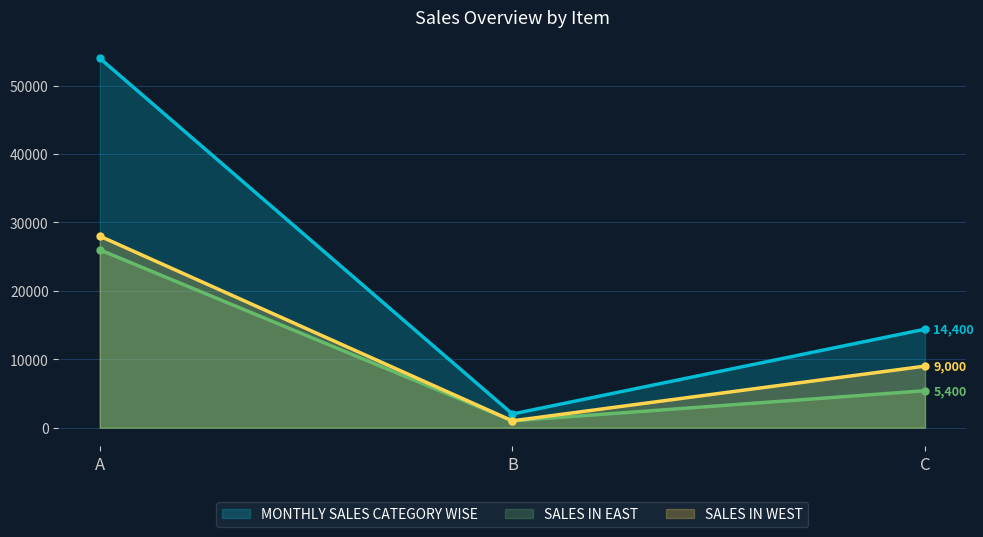

Which has a higher value, B or A?

A